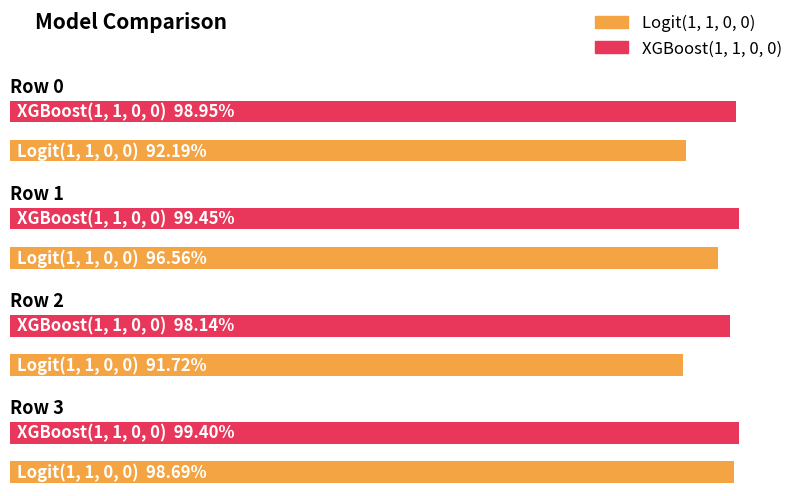

How many bars are there in total?

8